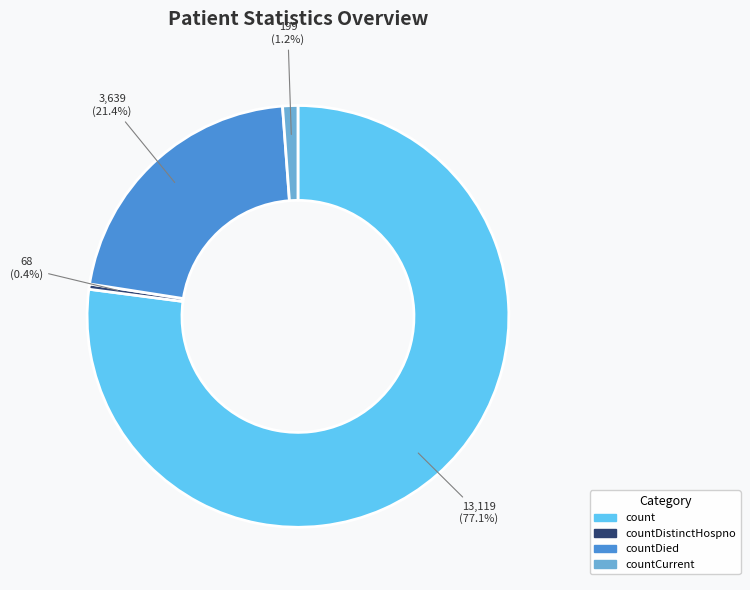

Does any single category account for the majority?

Yes